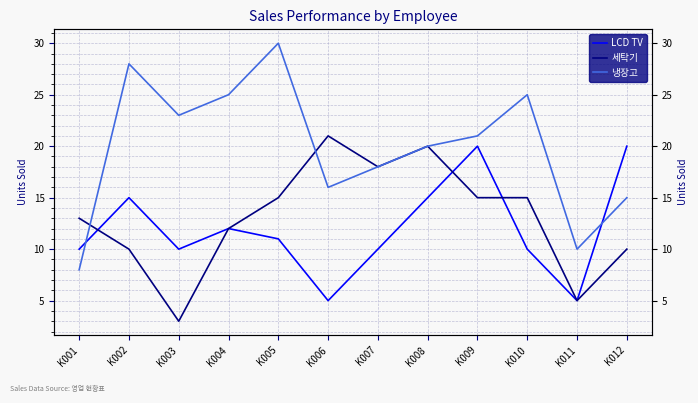

What is the value of the 냉장고 point at the 3rd from the left?

23